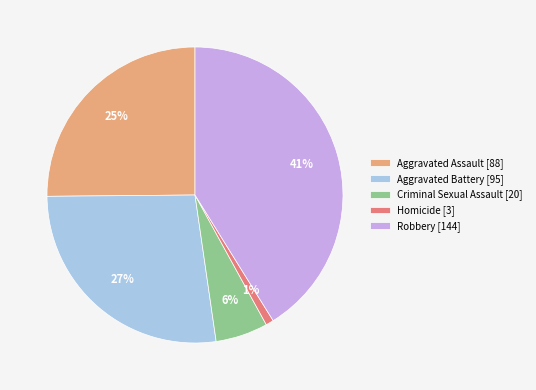

What percentage is the Robbery slice, to the nearest percent?

41%